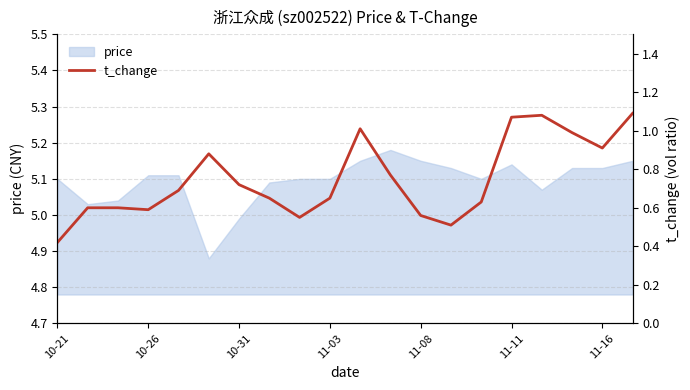

What is the change in value from 10-21 to 10?

+0.6